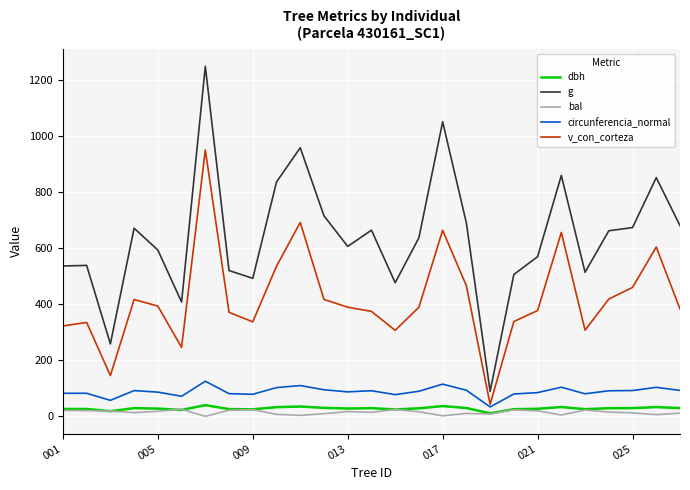

What is the greatest value displayed?

1250.4